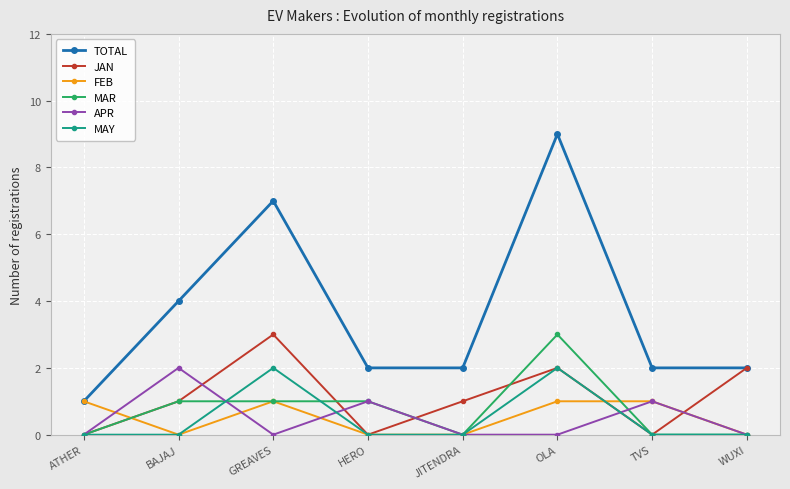

The MAY series shows -1 at TVS. True or false?

False